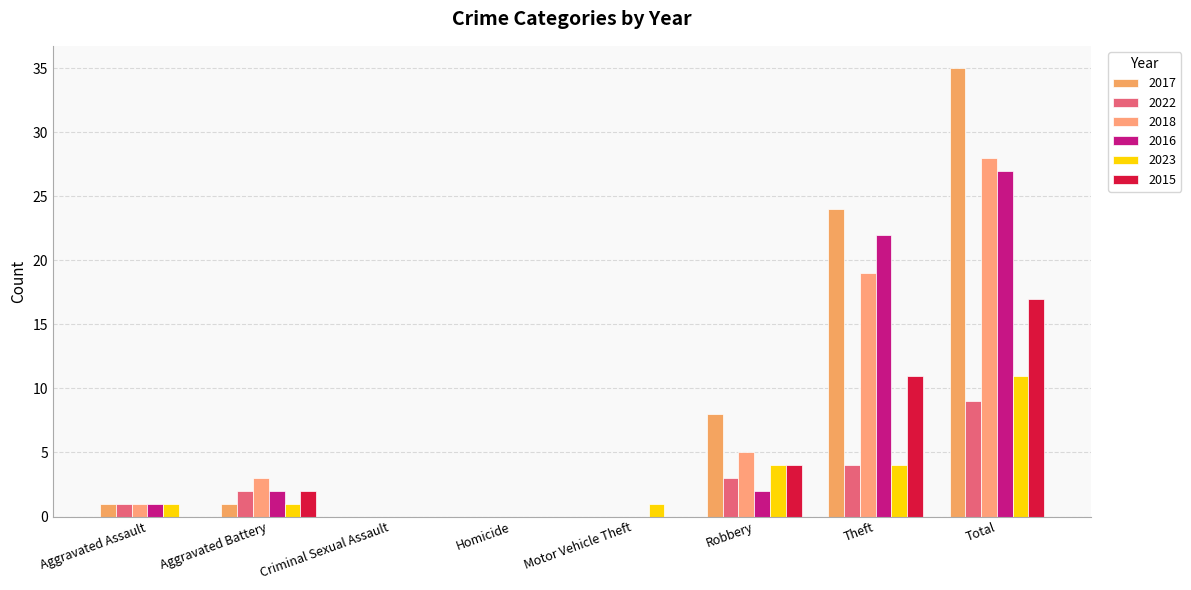

Which series has the largest total across all categories?

2017